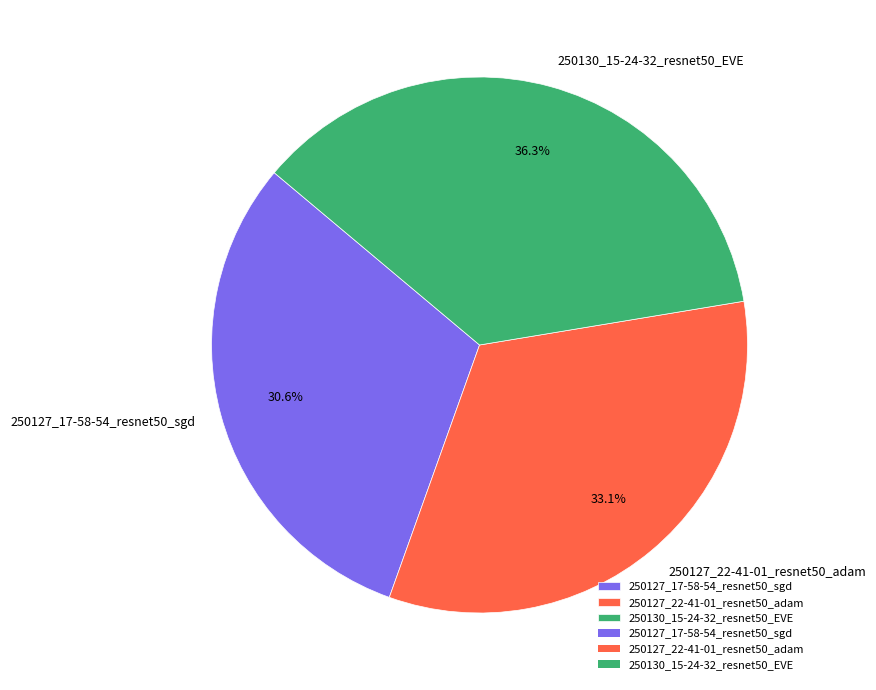

To the nearest percent, what is the average slice percentage?

33%